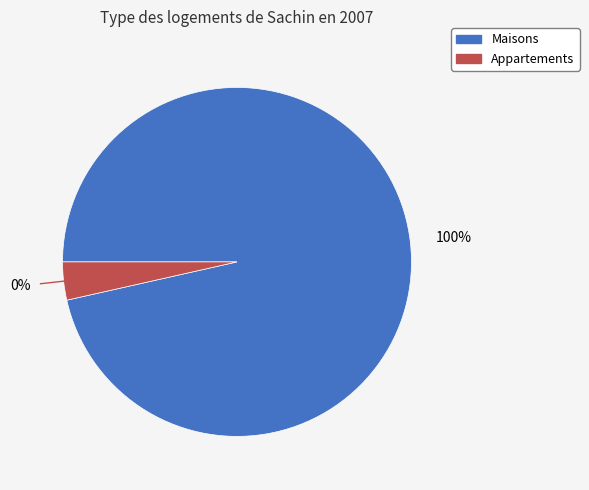

Is geocd=68 the majority of the pie?

No